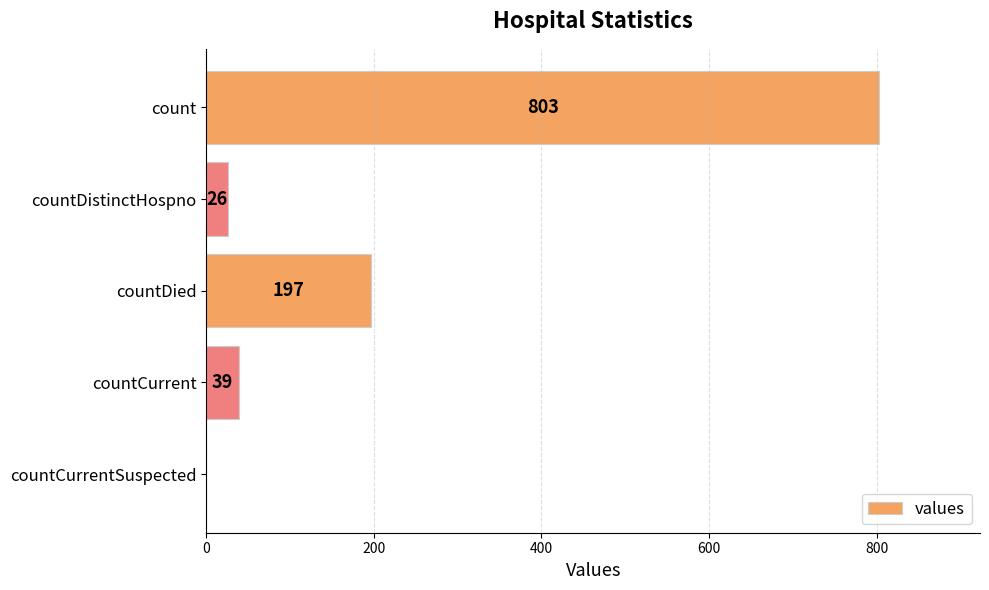

What is the greatest value displayed?

803